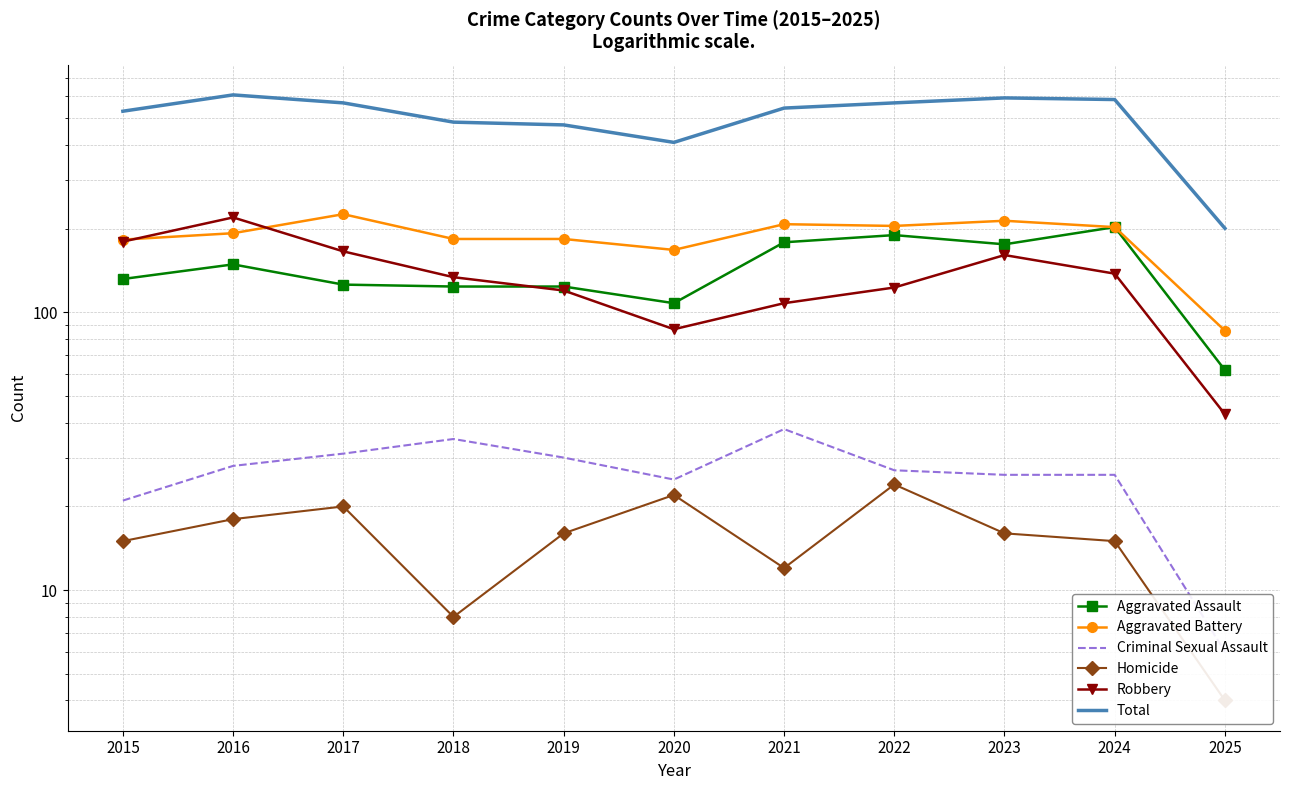

What is the difference between the highest and lowest values at 2017?

549